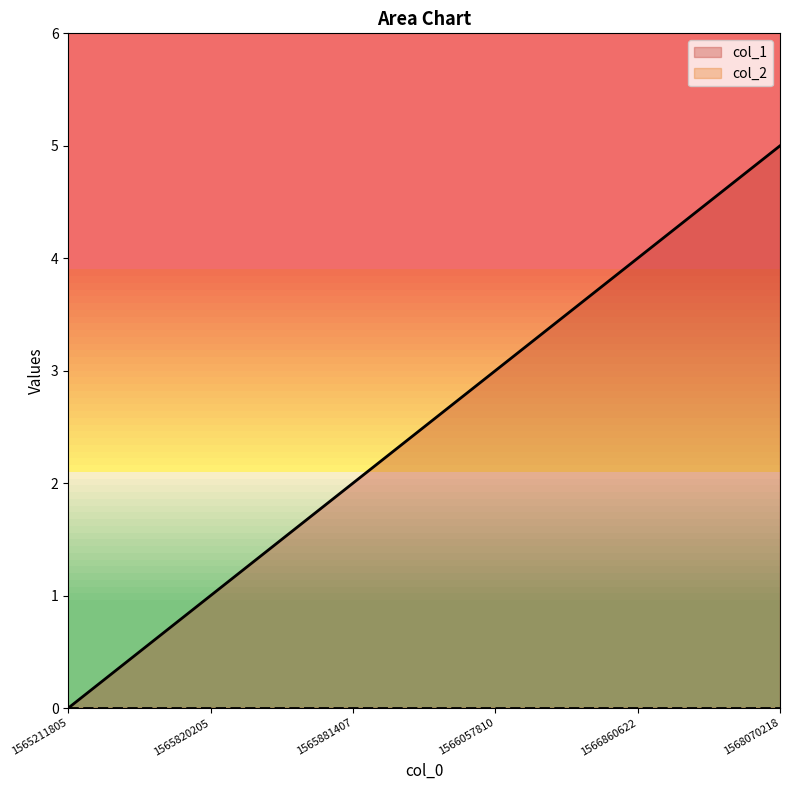

Reading right to left, what are all the values shown in this chart?

5	4	3	2	1	0